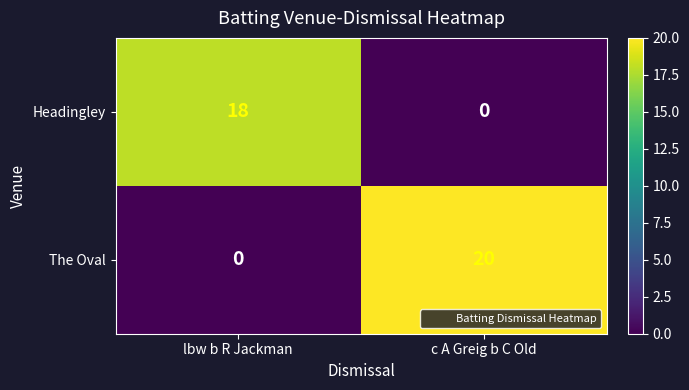

How many values in The Oval are above zero?

1